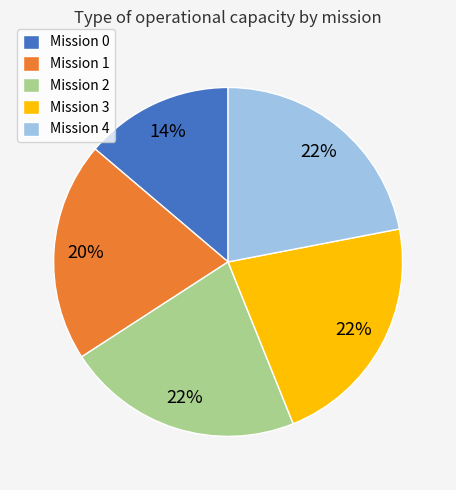

Which has a higher value, Mission 1 or Mission 4?

Mission 4